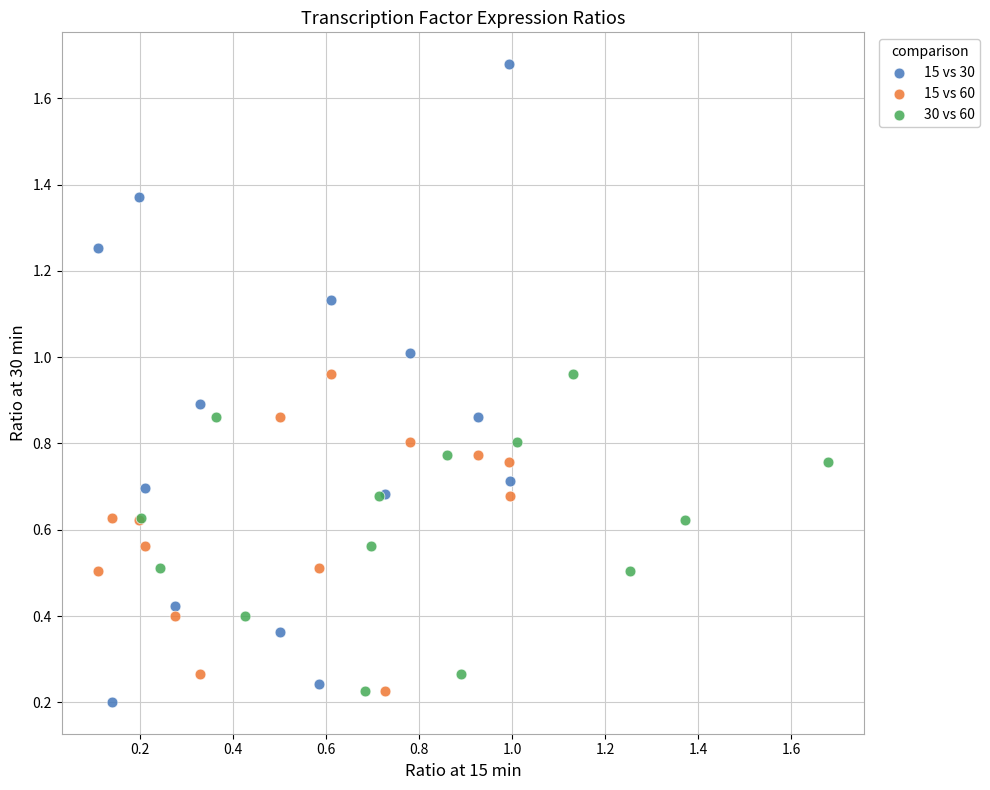

Which series contains the highest Y value?

15 vs 30